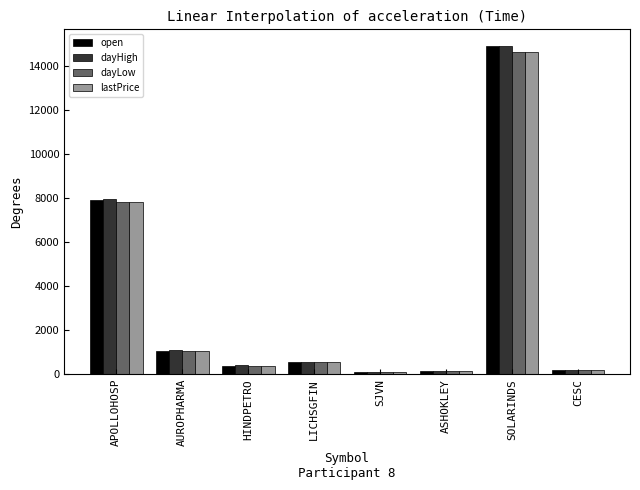

What is the highest value of the open series?

14932.0